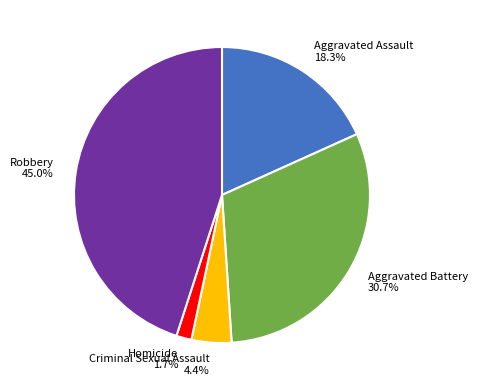

What percentage is the Homicide slice, to the nearest percent?

2%